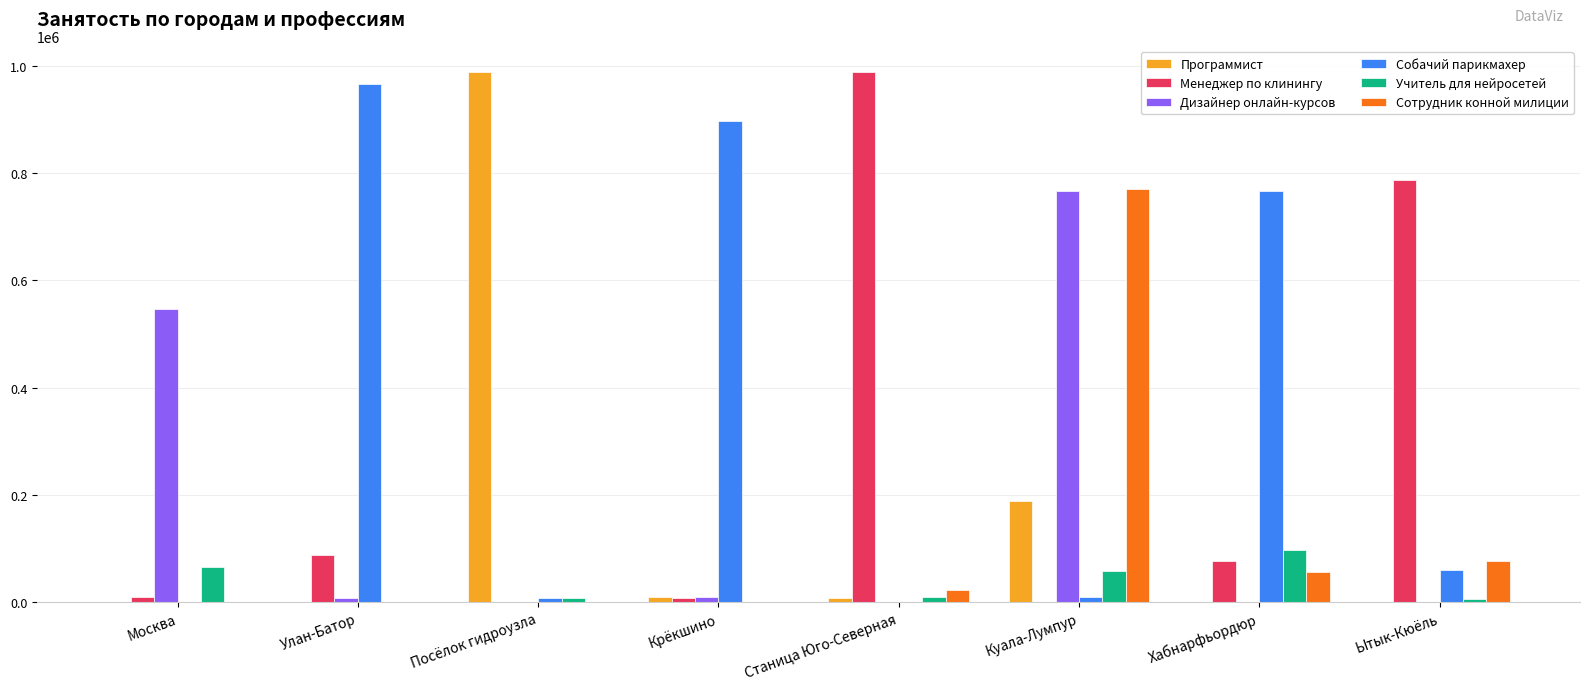

At which label does Менеджер по клинингу first exceed 76796?

Улан-Батор